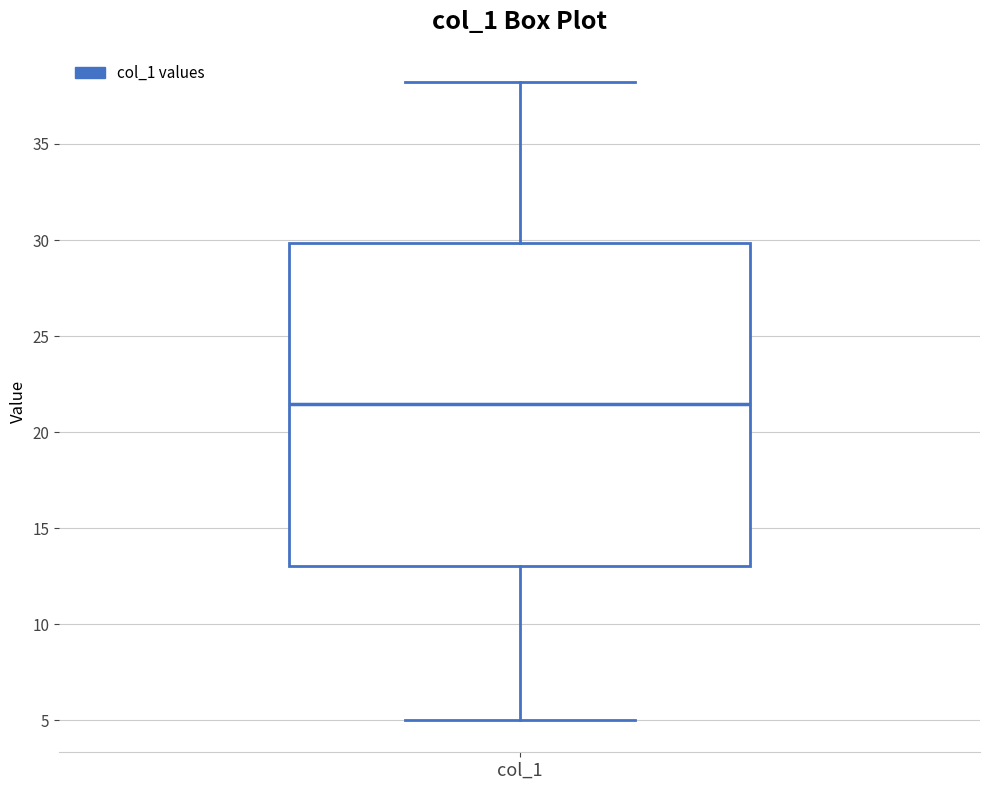

Transcribe this box plot: give where the median line is, the range the box spans, and where the two whiskers end, as read against the y-axis. The values are not printed on the chart, so give them approximately, as read against the axis.

median 21.5, box 13.0 to 30.0, whiskers 5.0 to 38.0